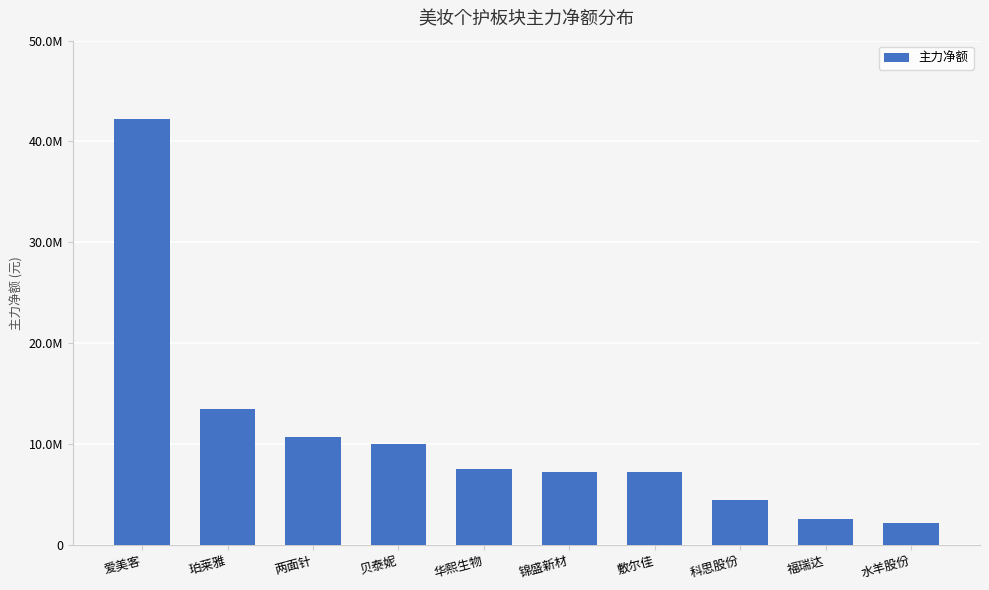

Count the number of values greater than 7499088.

4